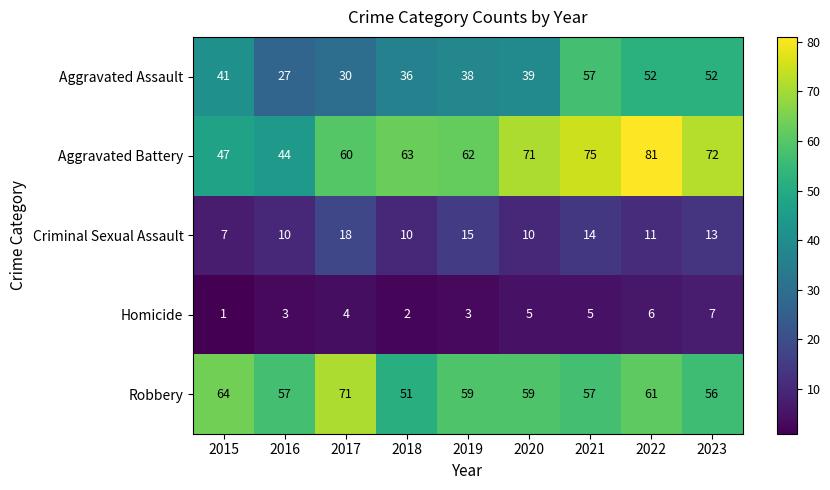

At how many categories does at least one series exceed 32?

9